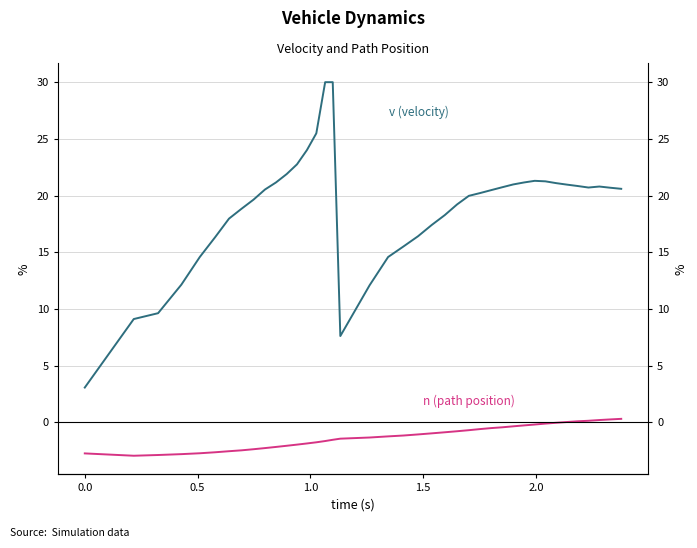

Is the value of v (velocity) at 25 greater than the value of n (path position) at 20?

Yes